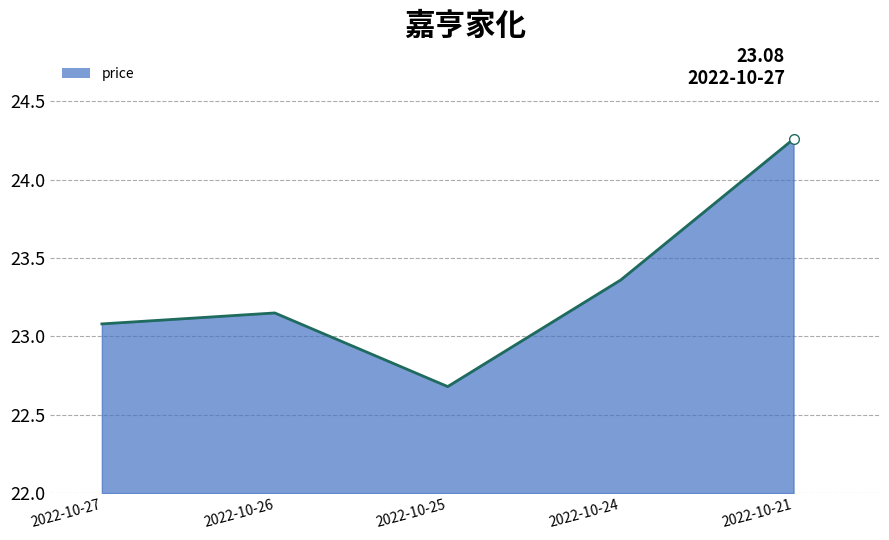

List the labels in order of value, smallest first.

2022-10-25, 2022-10-27, 2022-10-26, 2022-10-24, 2022-10-21